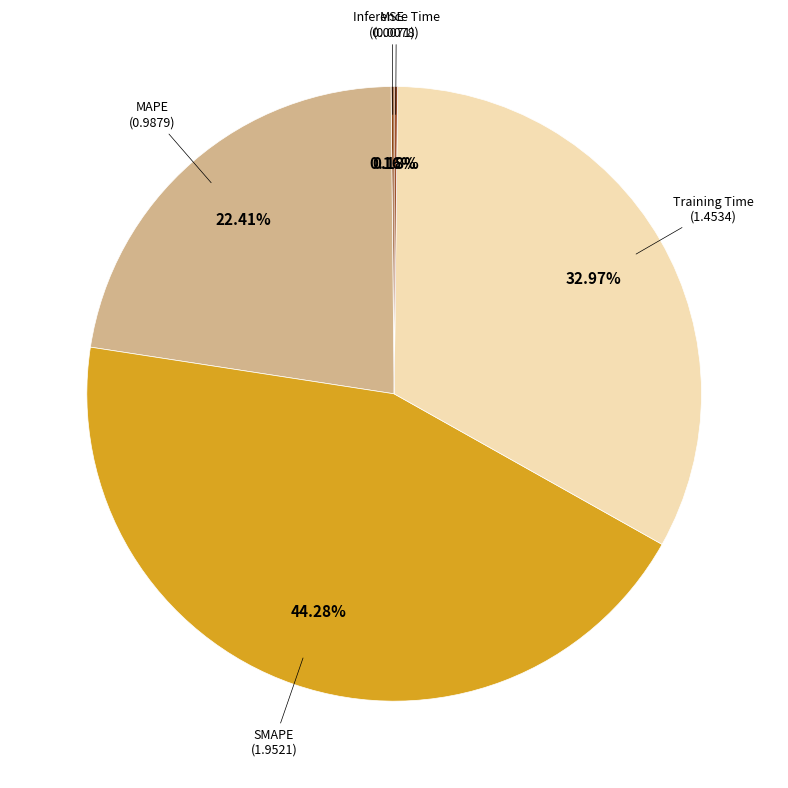

Which slice is the largest?

SMAPE